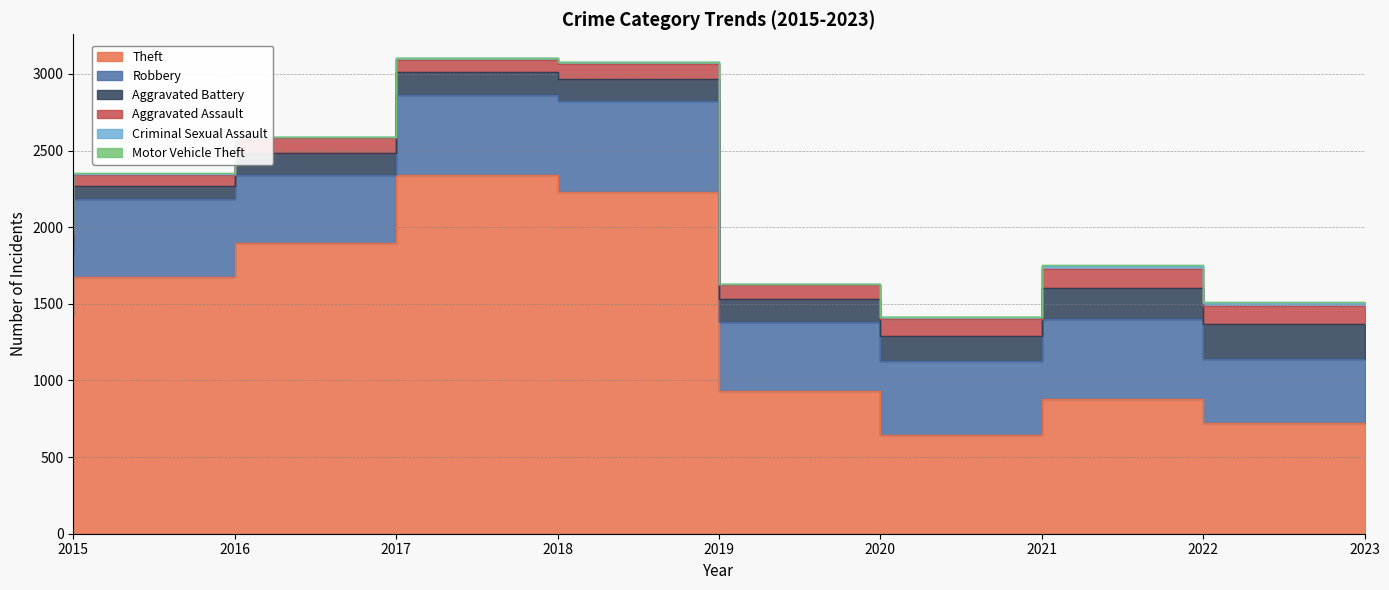

Between 2023 and 2015, which is larger?

2015